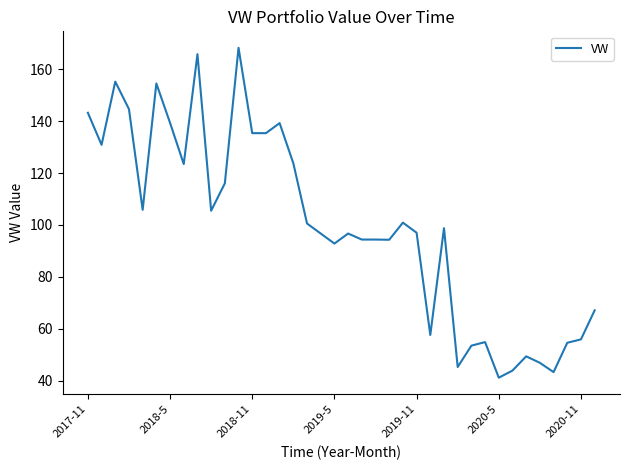

What is the minimum value shown in the chart?

41.1